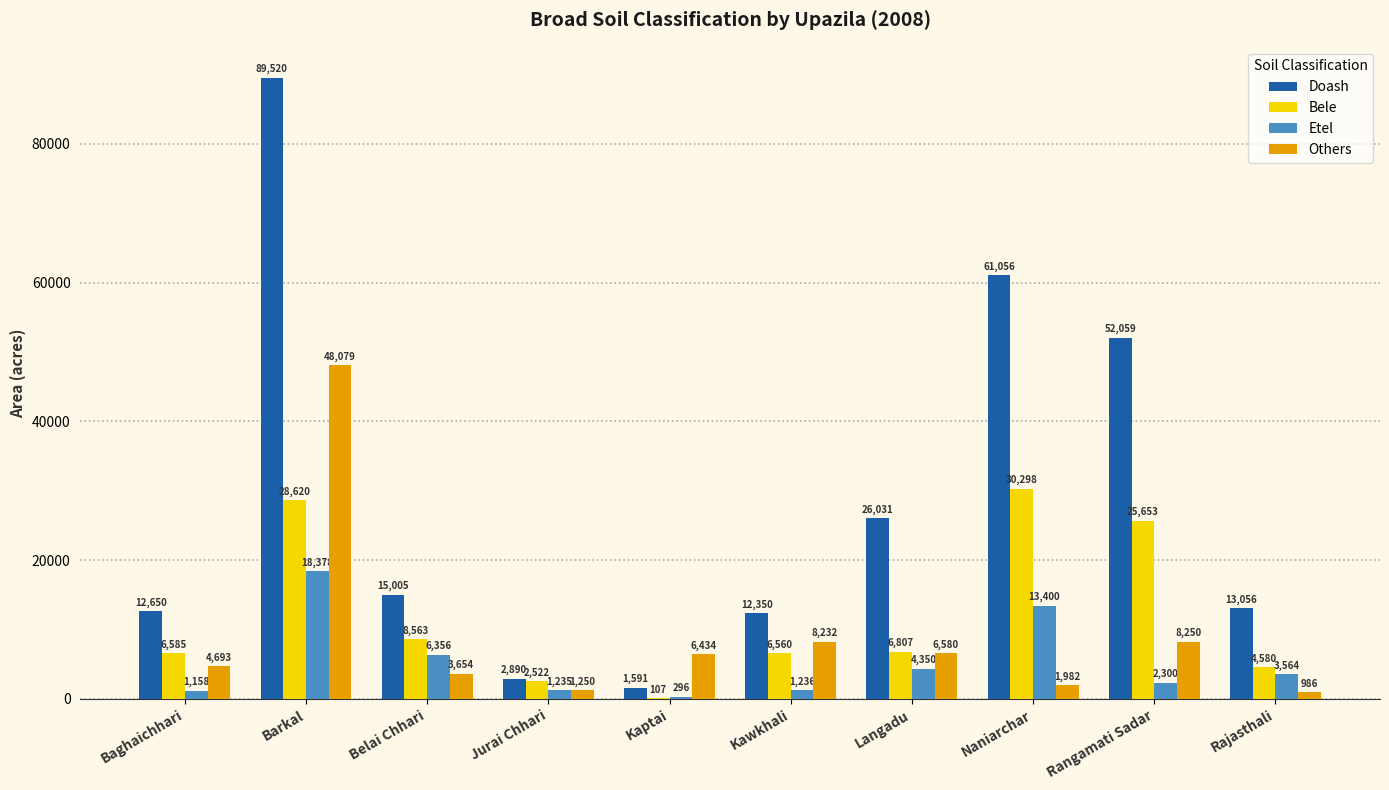

Reading left to right, what are all the values shown in this chart?

Doash: Baghaichhari=12650	Barkal=89520	Belai Chhari=15005	Jurai Chhari=2890	Kaptai=1591	Kawkhali=12350	Langadu=26031	Naniarchar=61056	Rangamati Sadar=52059	Rajasthali=13056
Bele: Baghaichhari=6585	Barkal=28620	Belai Chhari=8563	Jurai Chhari=2522	Kaptai=107	Kawkhali=6560	Langadu=6807	Naniarchar=30298	Rangamati Sadar=25653	Rajasthali=4580
Etel: Baghaichhari=1158	Barkal=18378	Belai Chhari=6356	Jurai Chhari=1235	Kaptai=296	Kawkhali=1236	Langadu=4350	Naniarchar=13400	Rangamati Sadar=2300	Rajasthali=3564
Others: Baghaichhari=4693	Barkal=48079	Belai Chhari=3654	Jurai Chhari=1250	Kaptai=6434	Kawkhali=8232	Langadu=6580	Naniarchar=1982	Rangamati Sadar=8250	Rajasthali=986